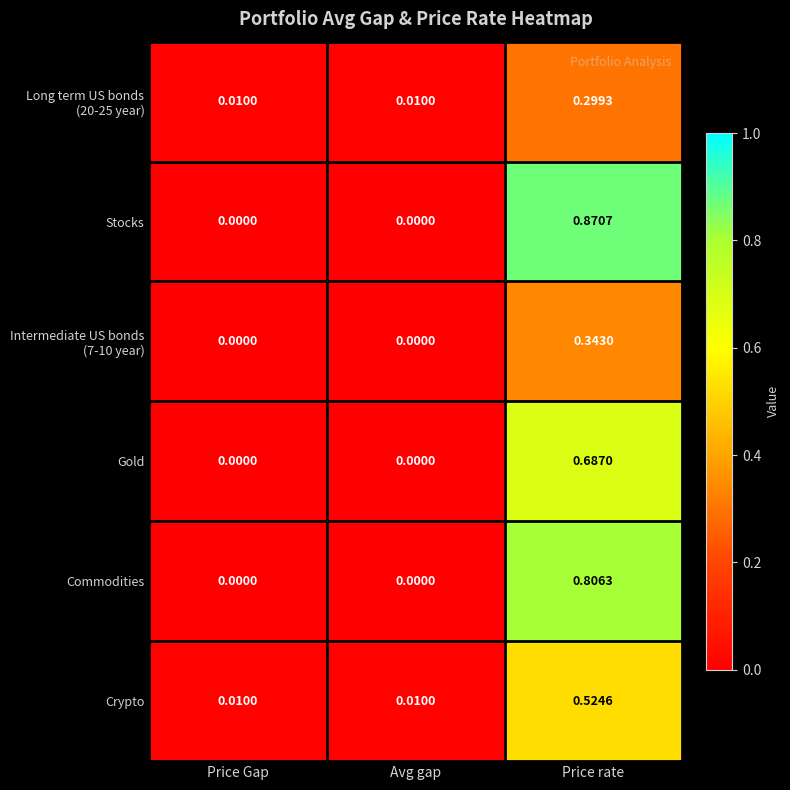

Is the value of Crypto at Price Gap greater than the value of Stocks at Avg gap?

Yes